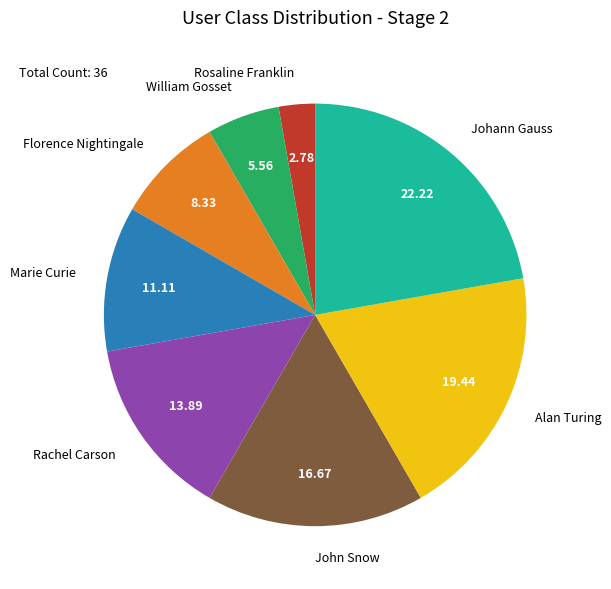

How many slices are in this pie chart?

8